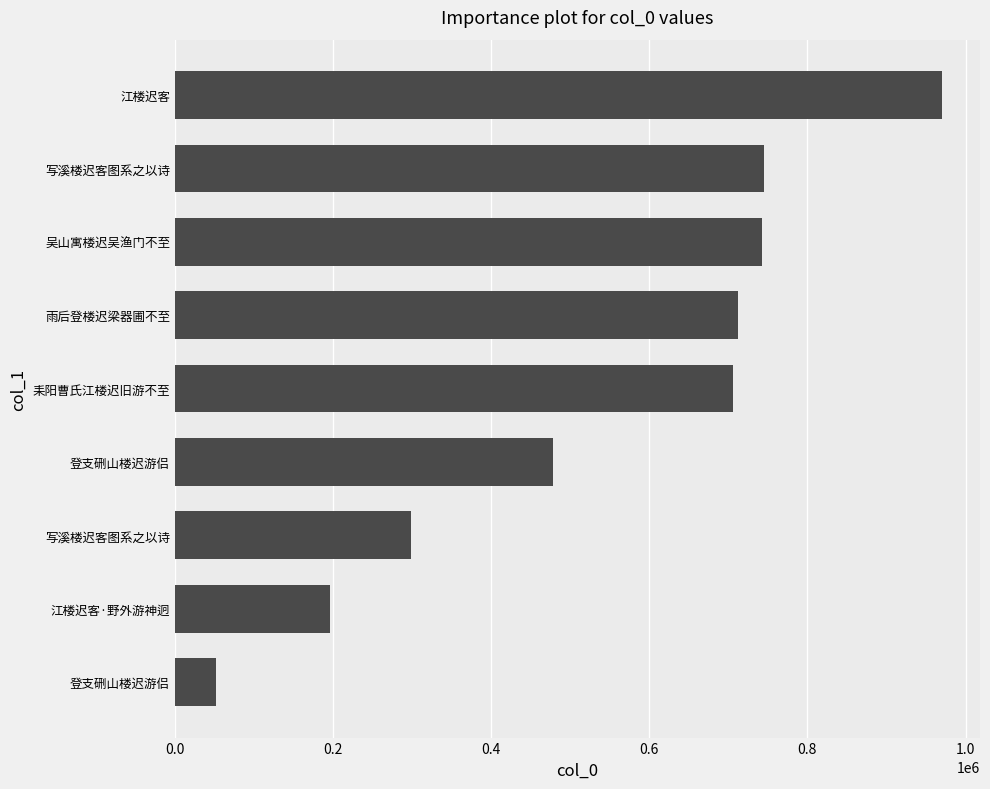

Are the bars horizontal?

Yes